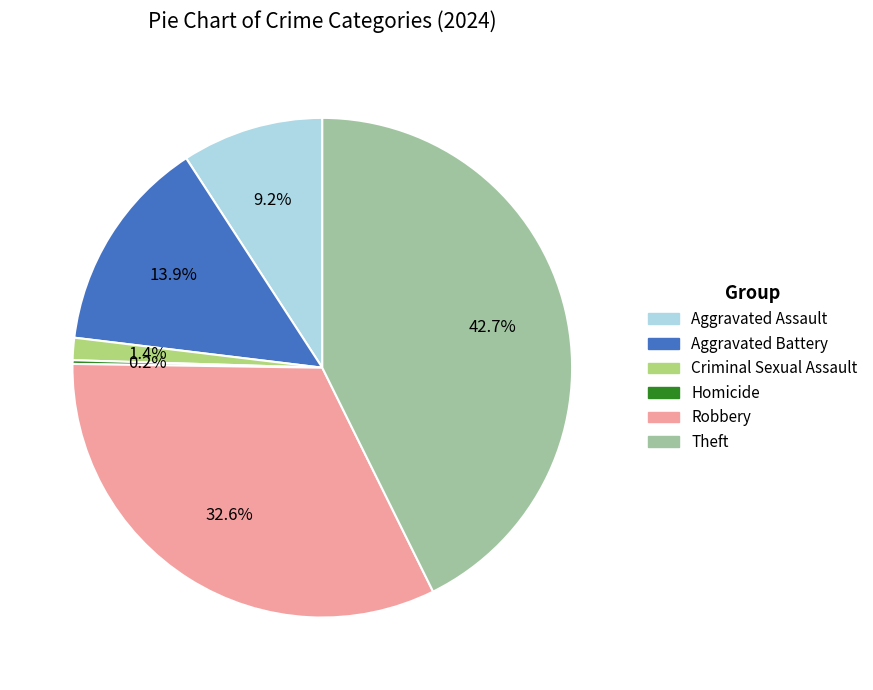

Combined, do Aggravated Assault and Robbery account for over 50%?

No